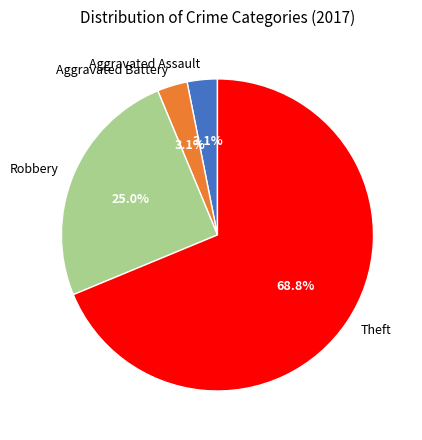

To the nearest percent, what percentage of the pie is Aggravated Assault?

3%